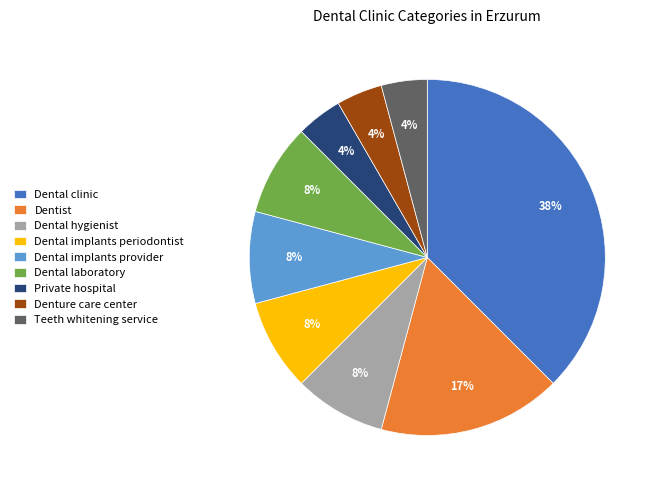

To the nearest percent, what is the average slice percentage?

11%